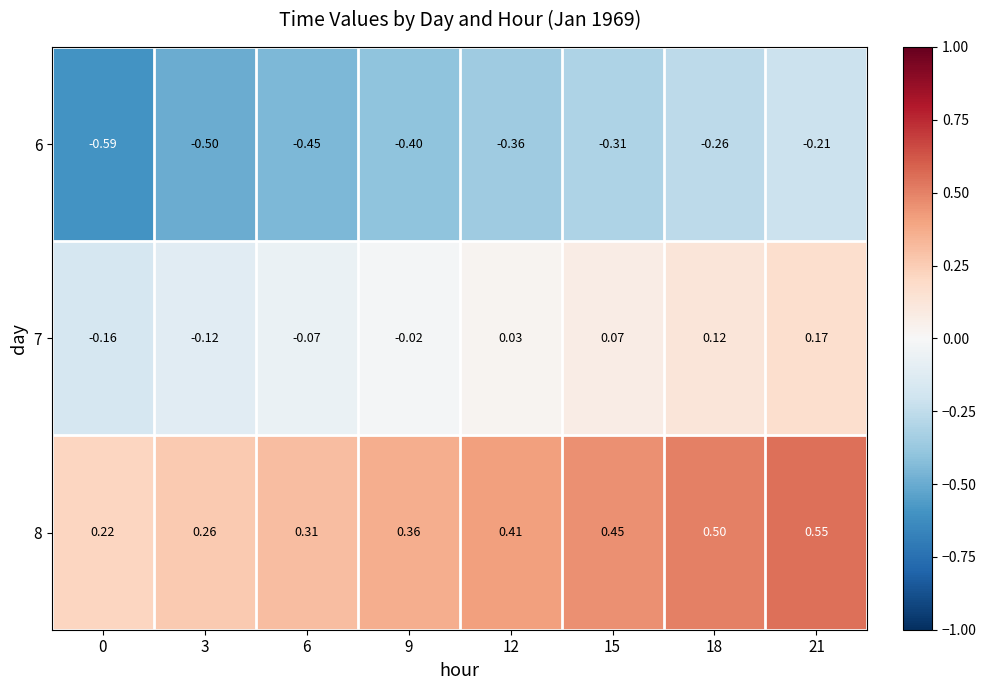

Count the number of data series in this chart.

3